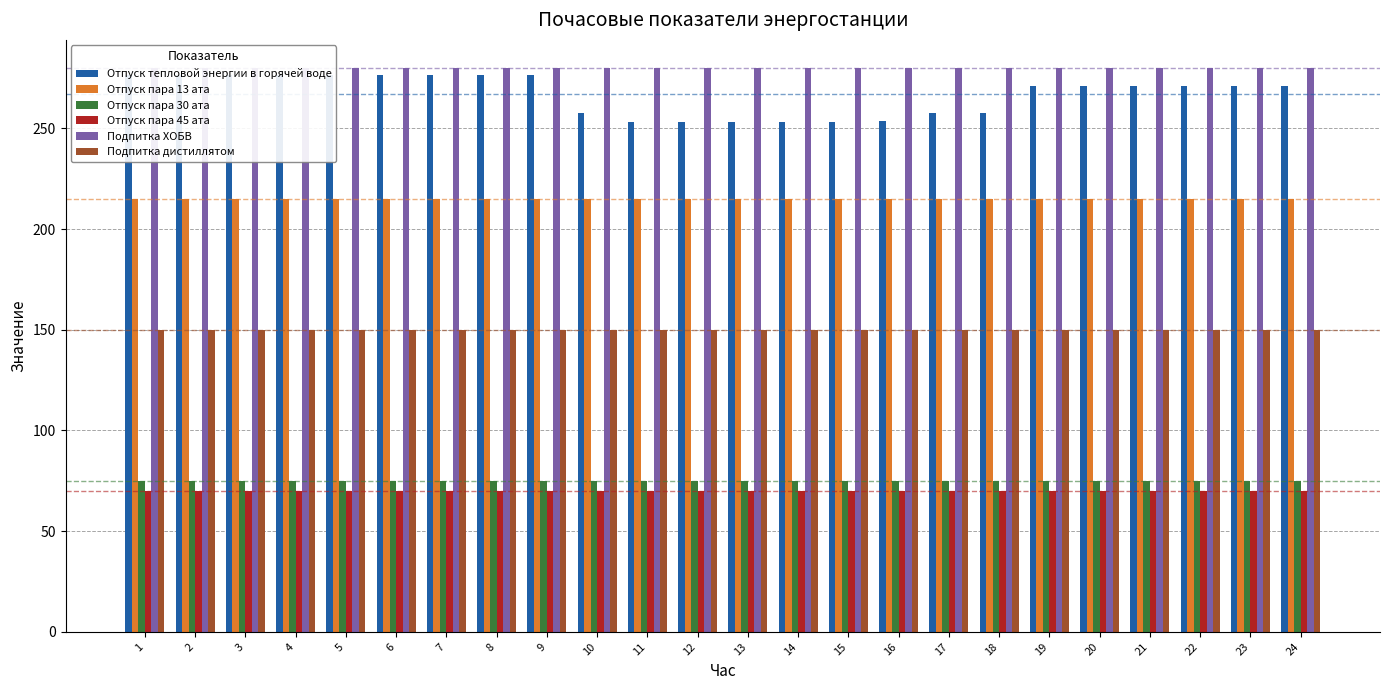

Which series has the largest range (max minus min)?

Отпуск тепловой энергии в горячей воде